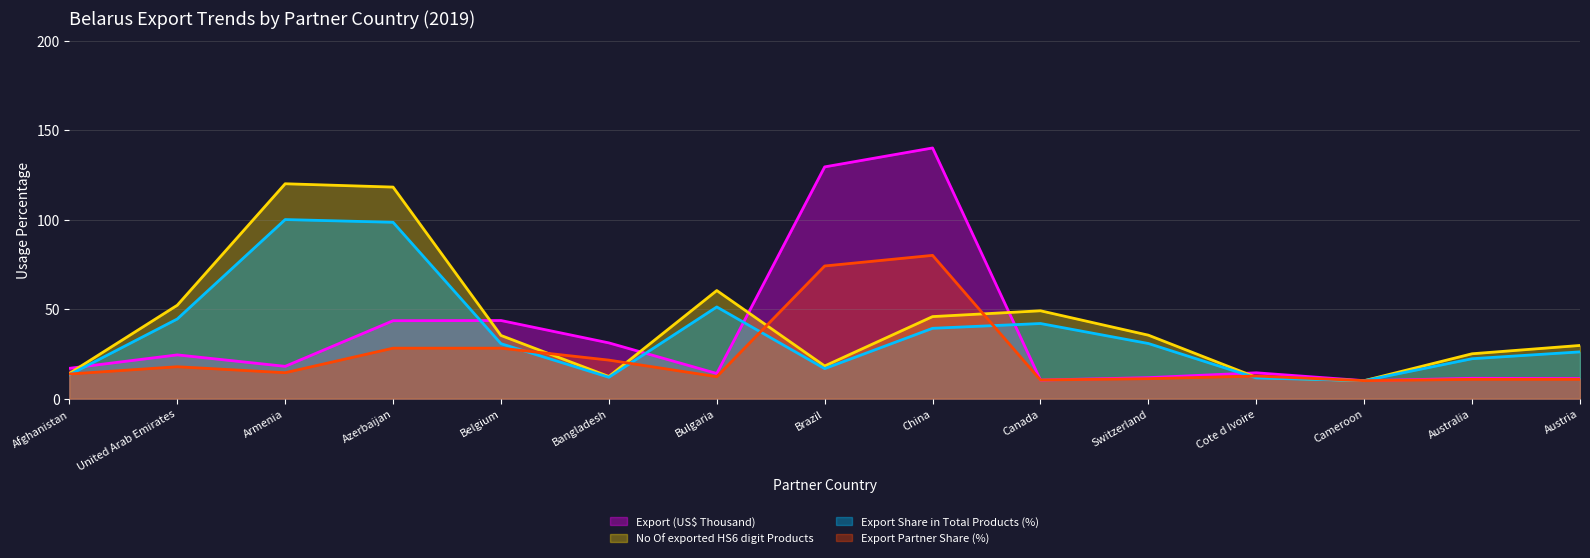

What is the value of the Export (US$ Thousand) point at the 4th from the left?

43.5